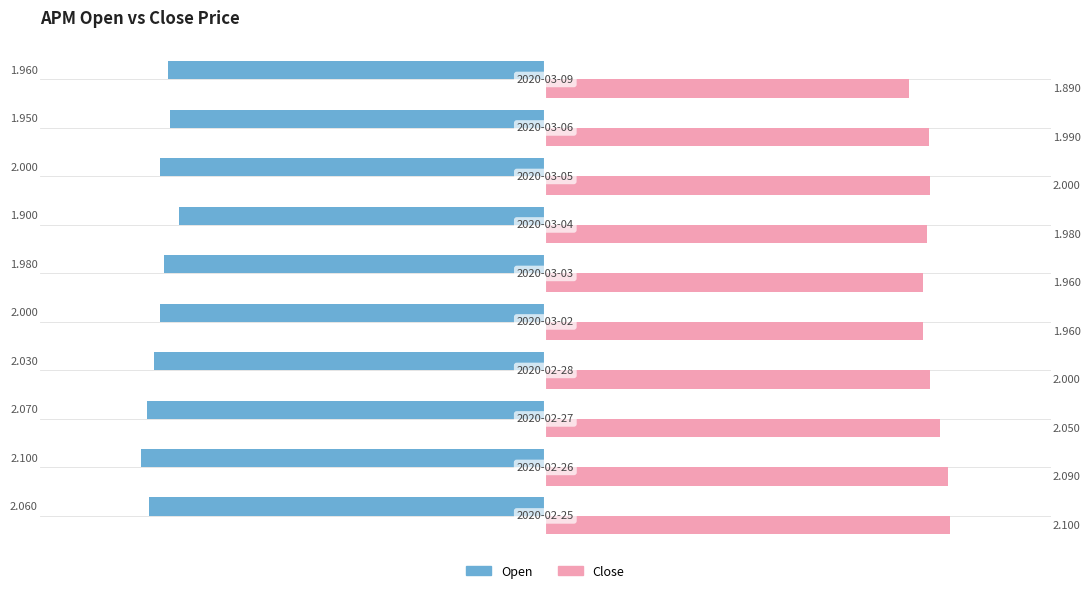

True or false: open has a value of -1.2 at 9.

False